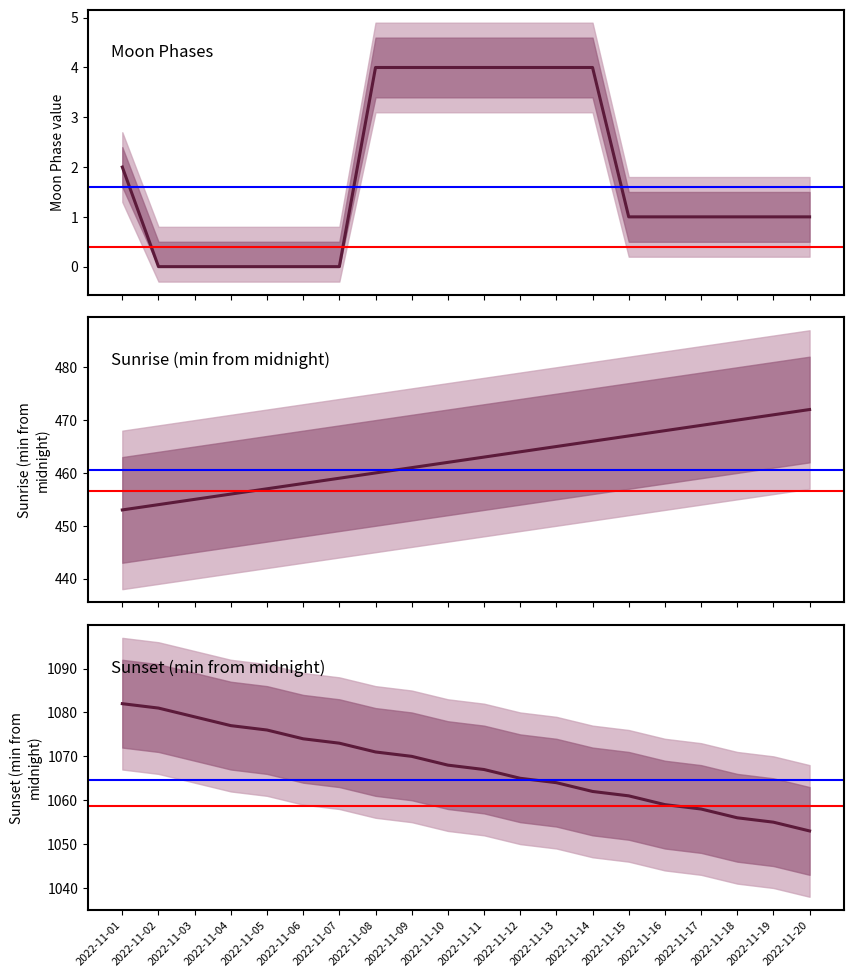

The Moon Phases series shows 4 at 2022-11-09. True or false?

True